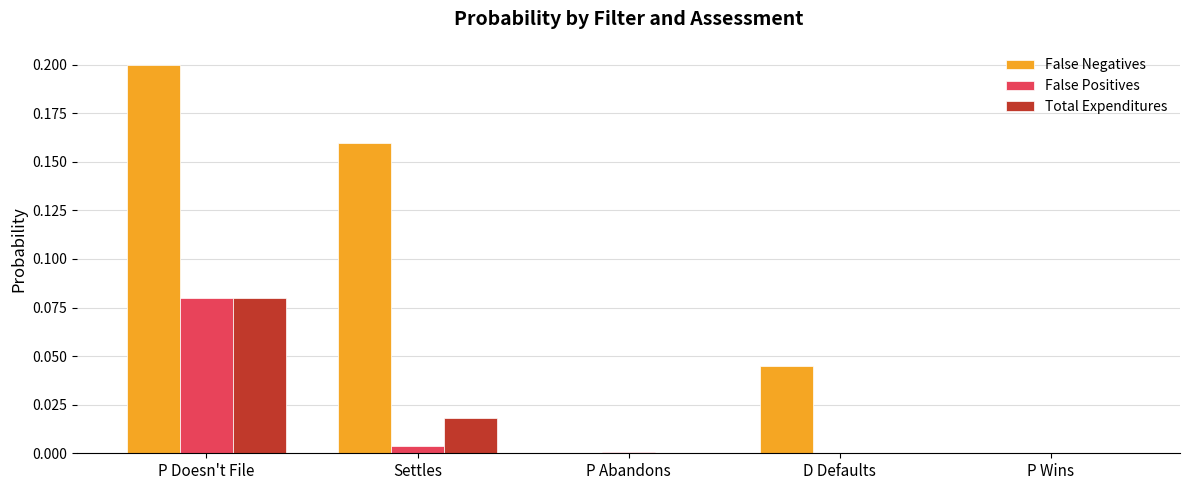

At which label does False Positives reach its peak?

P Doesn't File